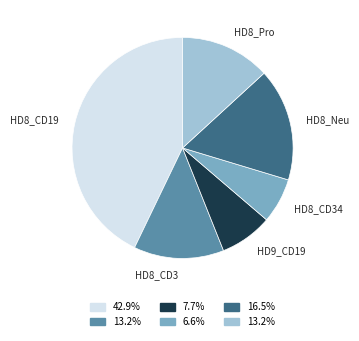

Which category has the biggest portion of the pie?

HD8_CD19